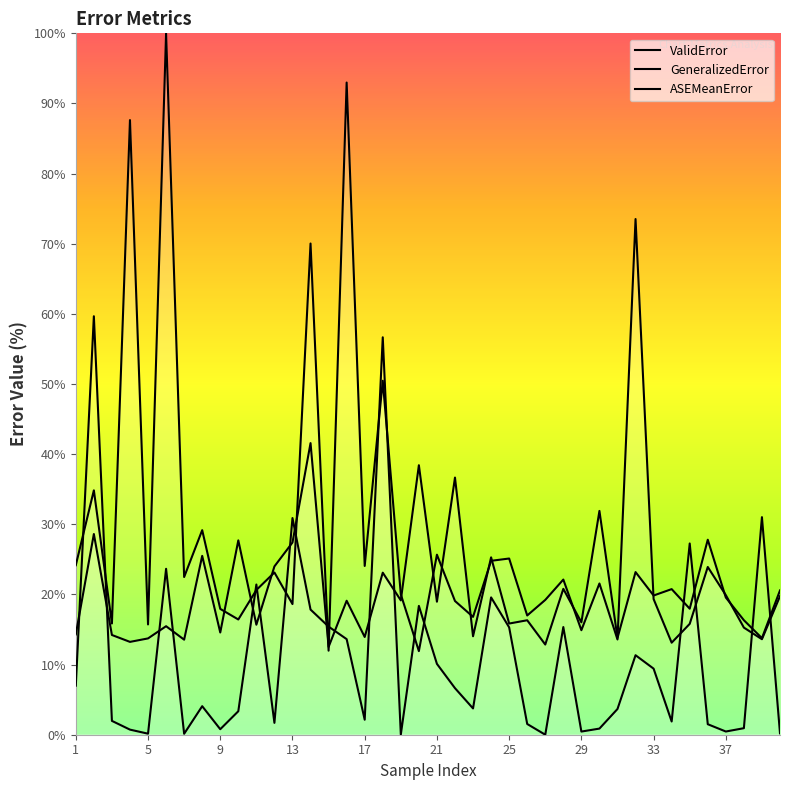

How many lines are shown in the chart?

3